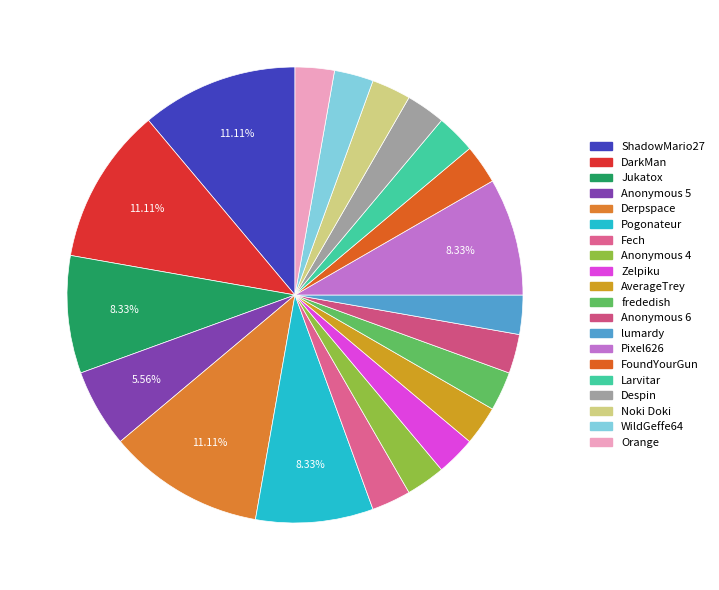

Approximately how many times larger is the value at Fech compared to WildGeffe64?

1.0